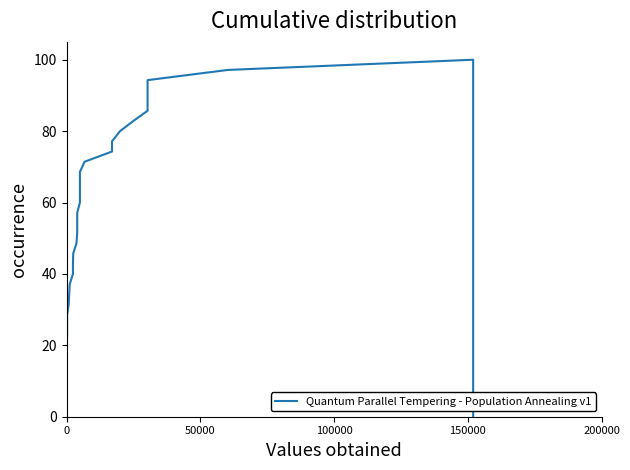

Reading left to right, extract all data points from this chart.

2.9	5.7	8.6	11.4	14.3	17.1	20.0	22.9	25.7	28.6	31.4	34.3	37.1	40.0	42.9	45.7	48.6	51.4	54.3	57.1	60.0	62.9	65.7	68.6	71.4	74.3	77.1	80.0	82.9	85.7	88.6	91.4	94.3	97.1	100.0	0.0